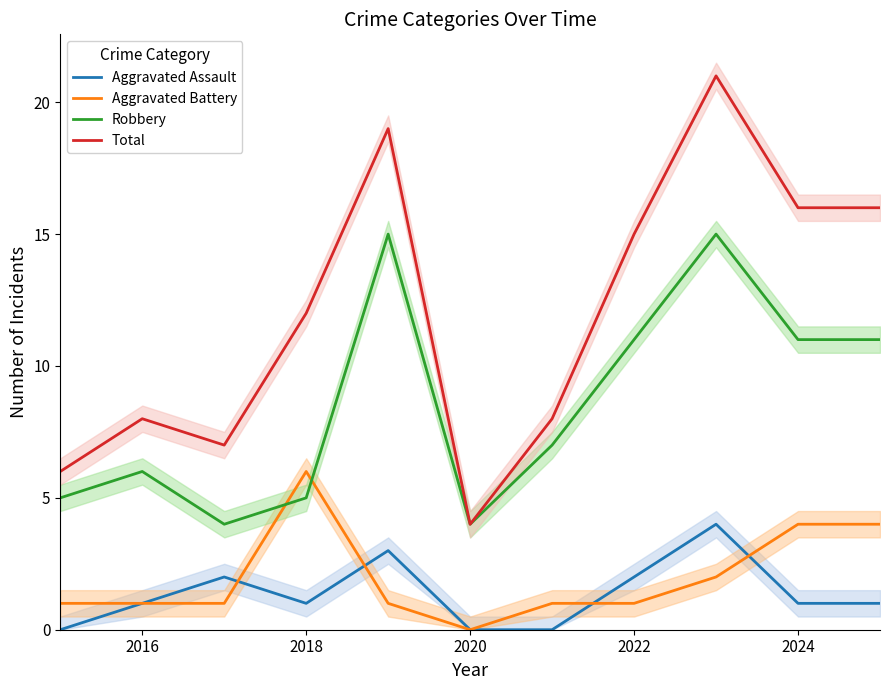

What is the maximum value for Aggravated Battery?

6